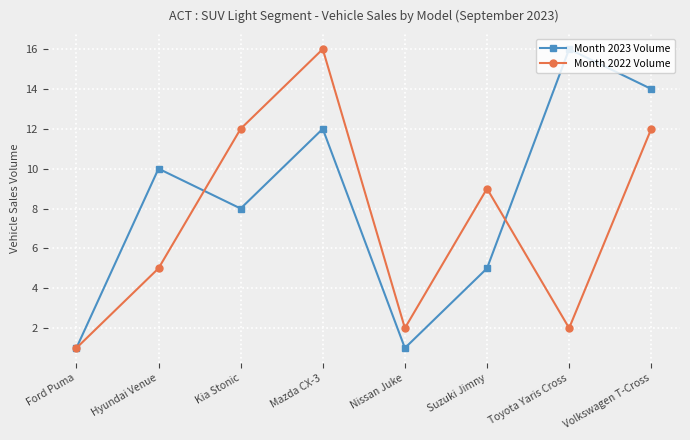

Does the chart display data point markers on the line(s)?

Yes